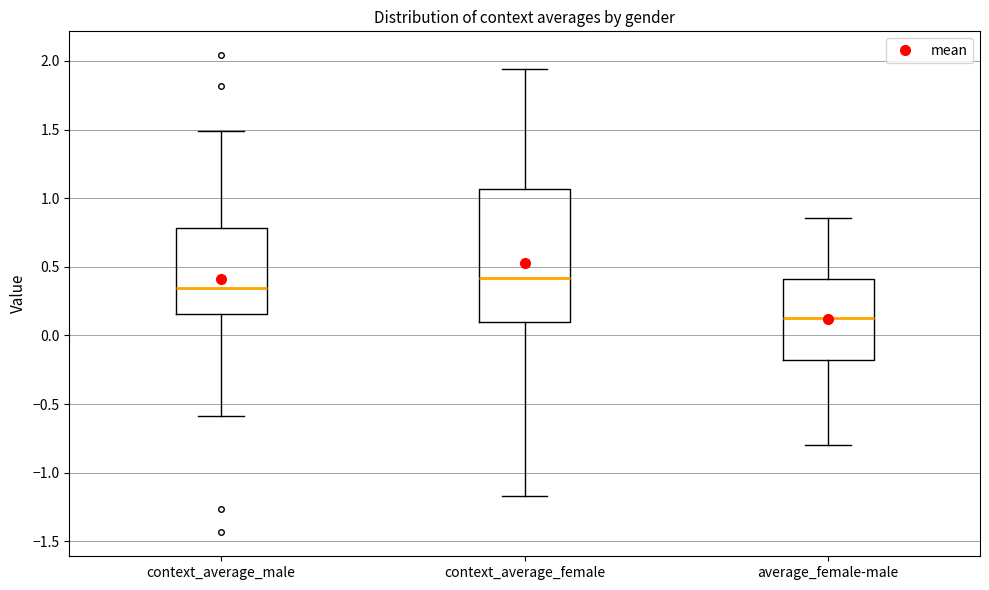

Reading left to right, transcribe this box plot: for each box, give where its median line is, the range the box spans, and where its two whiskers end, as read against the y-axis. The values are not printed on the chart, so give them approximately, as read against the axis.

context_average_male: median 0.35, box 0.15 to 0.80, whiskers -0.60 to 1.50
context_average_female: median 0.40, box 0.10 to 1.05, whiskers -1.15 to 1.95
average_female-male: median 0.15, box -0.20 to 0.40, whiskers -0.80 to 0.85